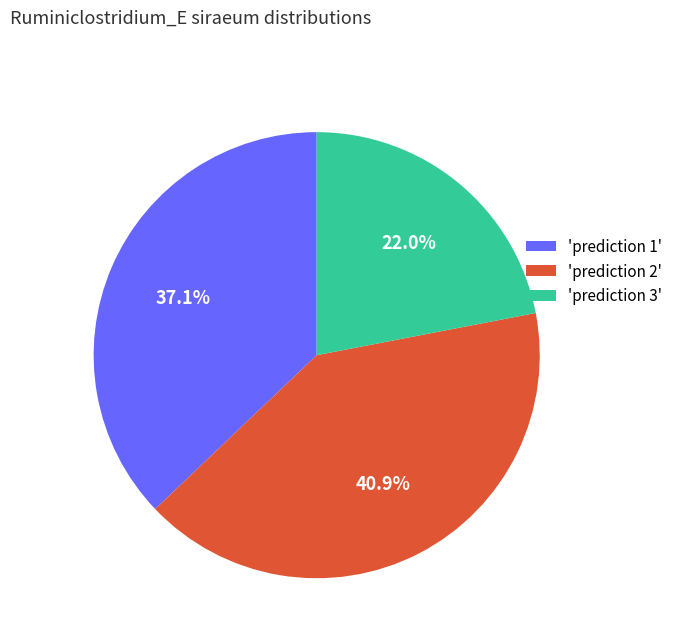

Do 'prediction 3' and 'prediction 2' together represent more than half of the pie?

Yes